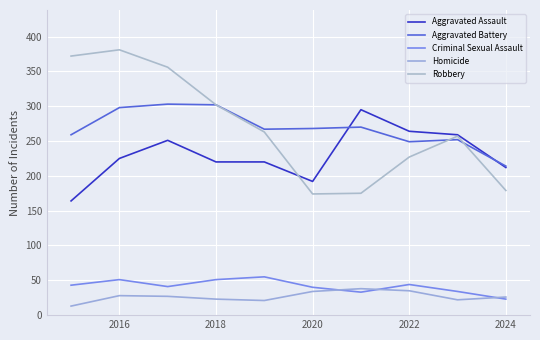

Which series has the largest range (max minus min)?

Robbery